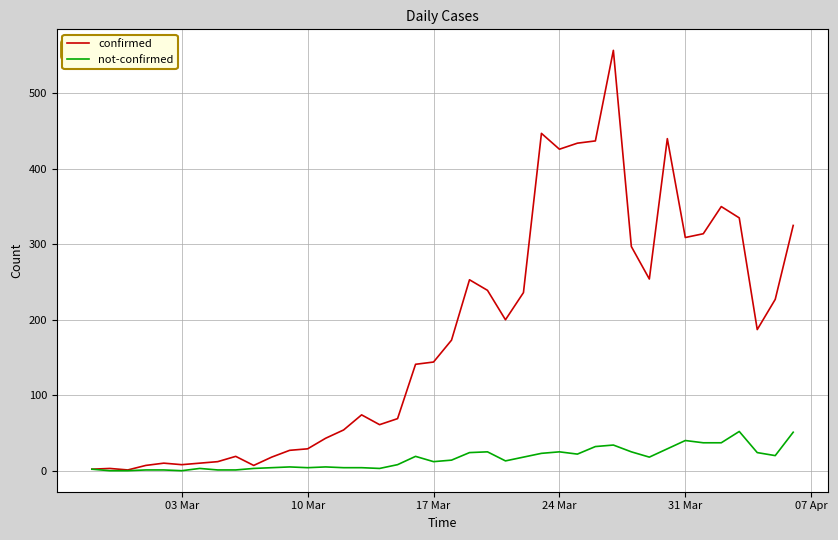

At how many categories does at least one series exceed 80?

22